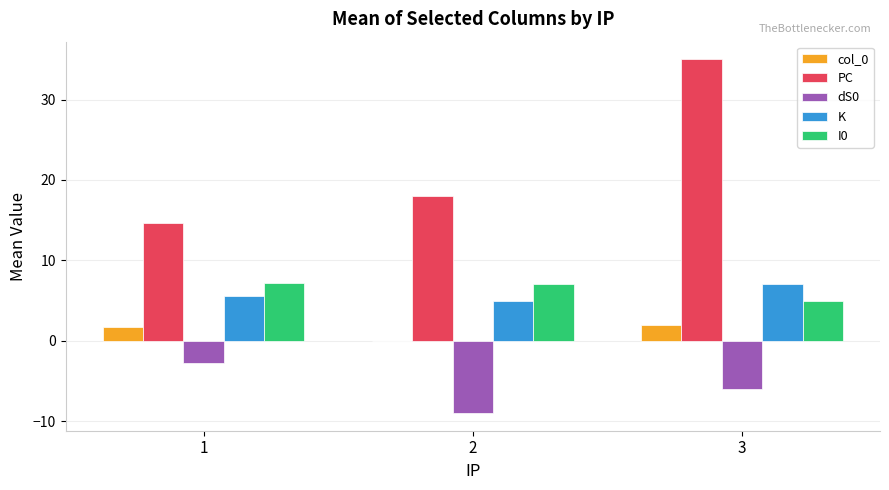

Is it true that PC equals 11.0 at 2?

False